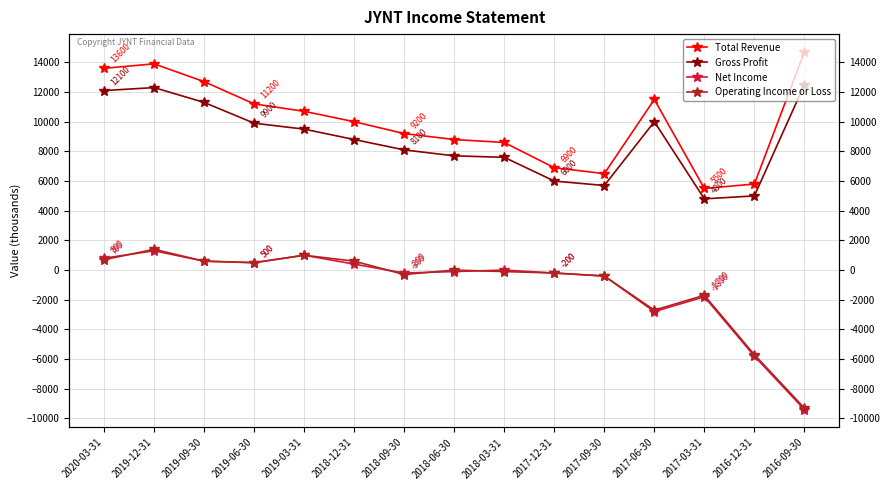

The value of Operating Income or Loss at 2018-03-31 is -155. True or false?

False